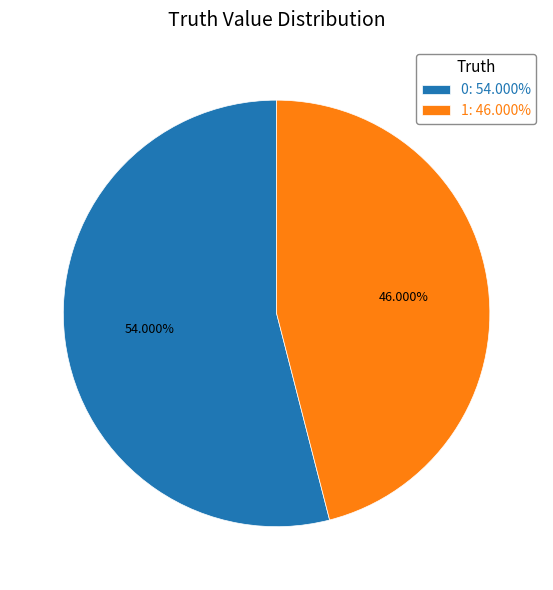

To the nearest percent, what is the difference between the 1 and 0 slice percentages?

8%